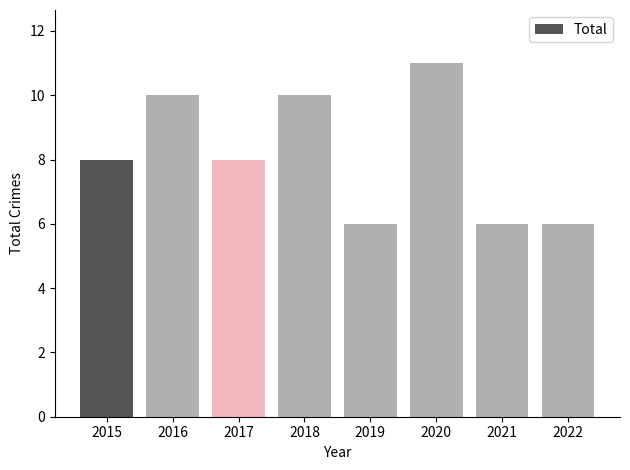

What is the difference between the values at 2022 and 2018?

4